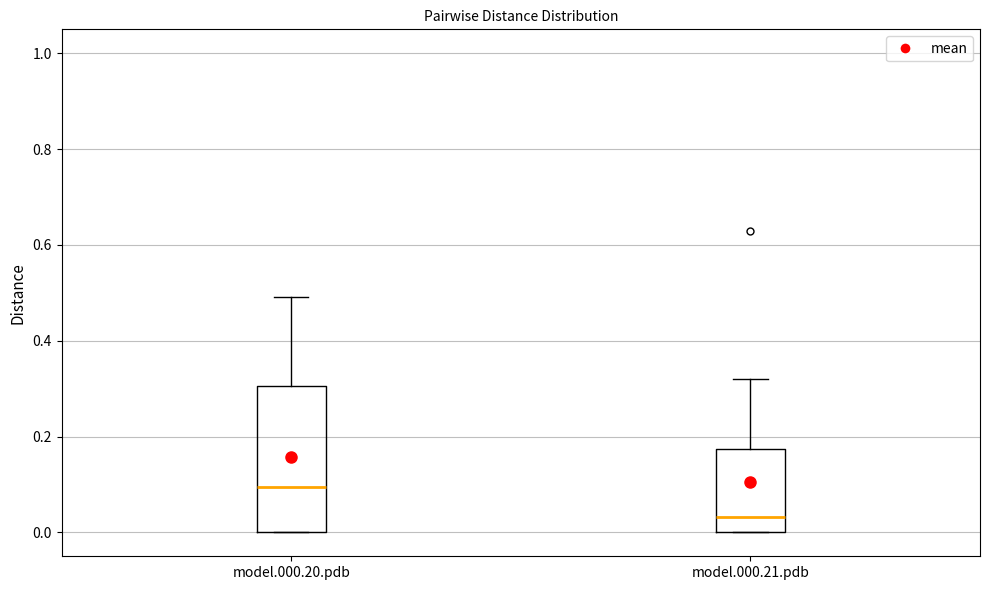

Which box has the highest median line?

model.000.20.pdb